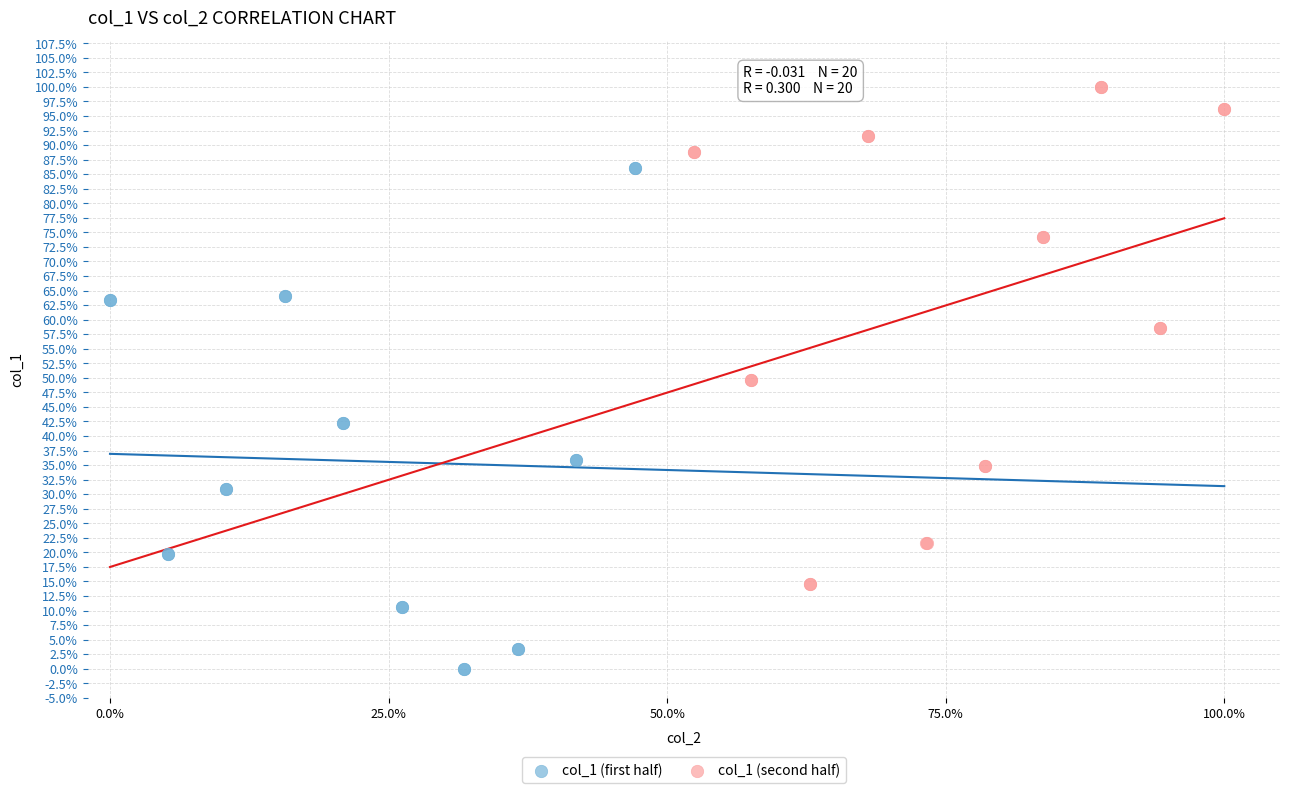

Which series contains the lowest Y value?

col_1 (first half)